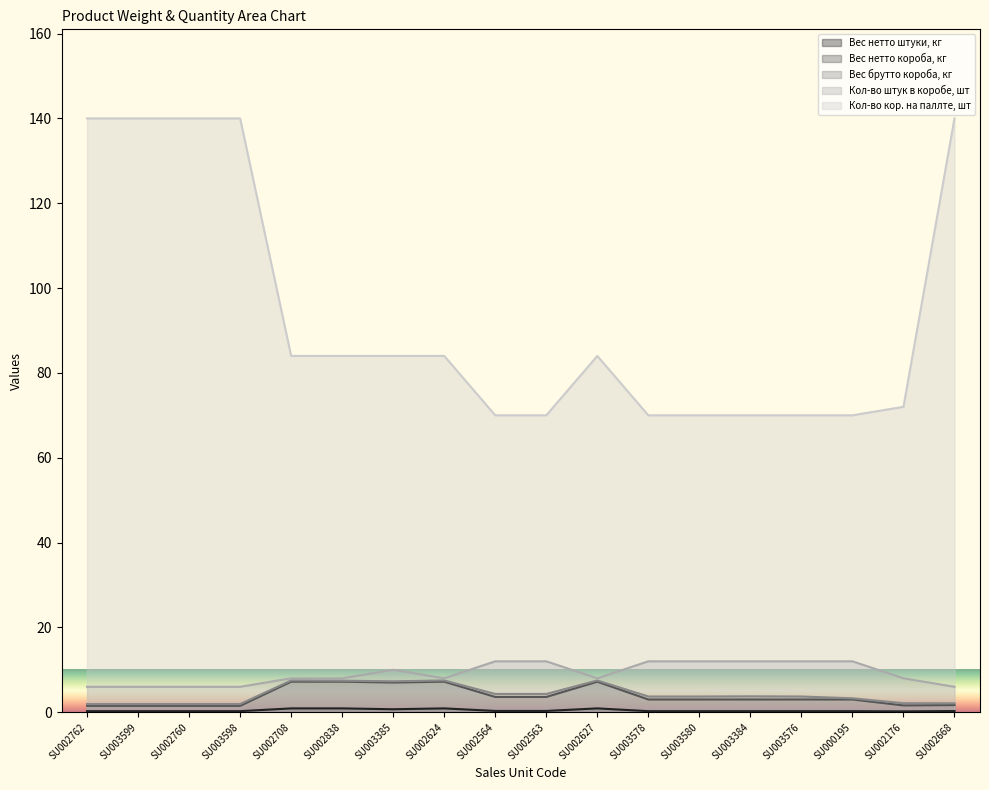

How many lines are shown in the chart?

5